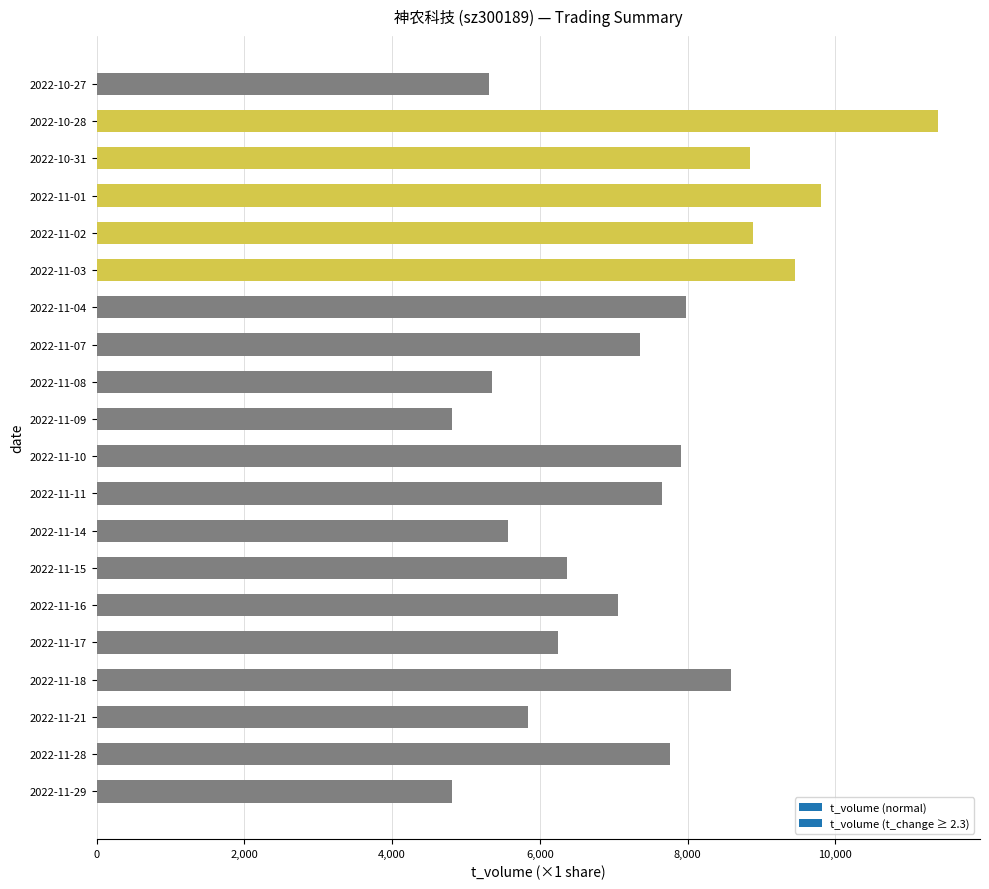

What is the greatest value displayed?

11390